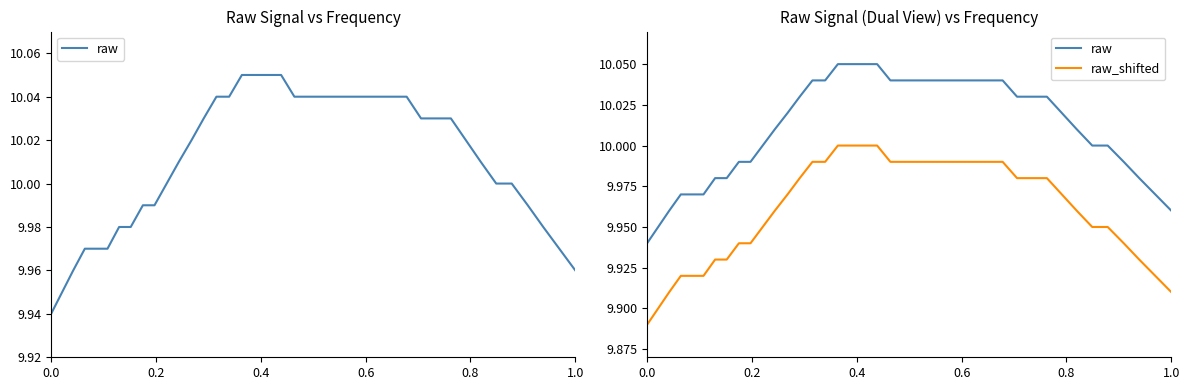

At how many categories does at least one series exceed 10?

23